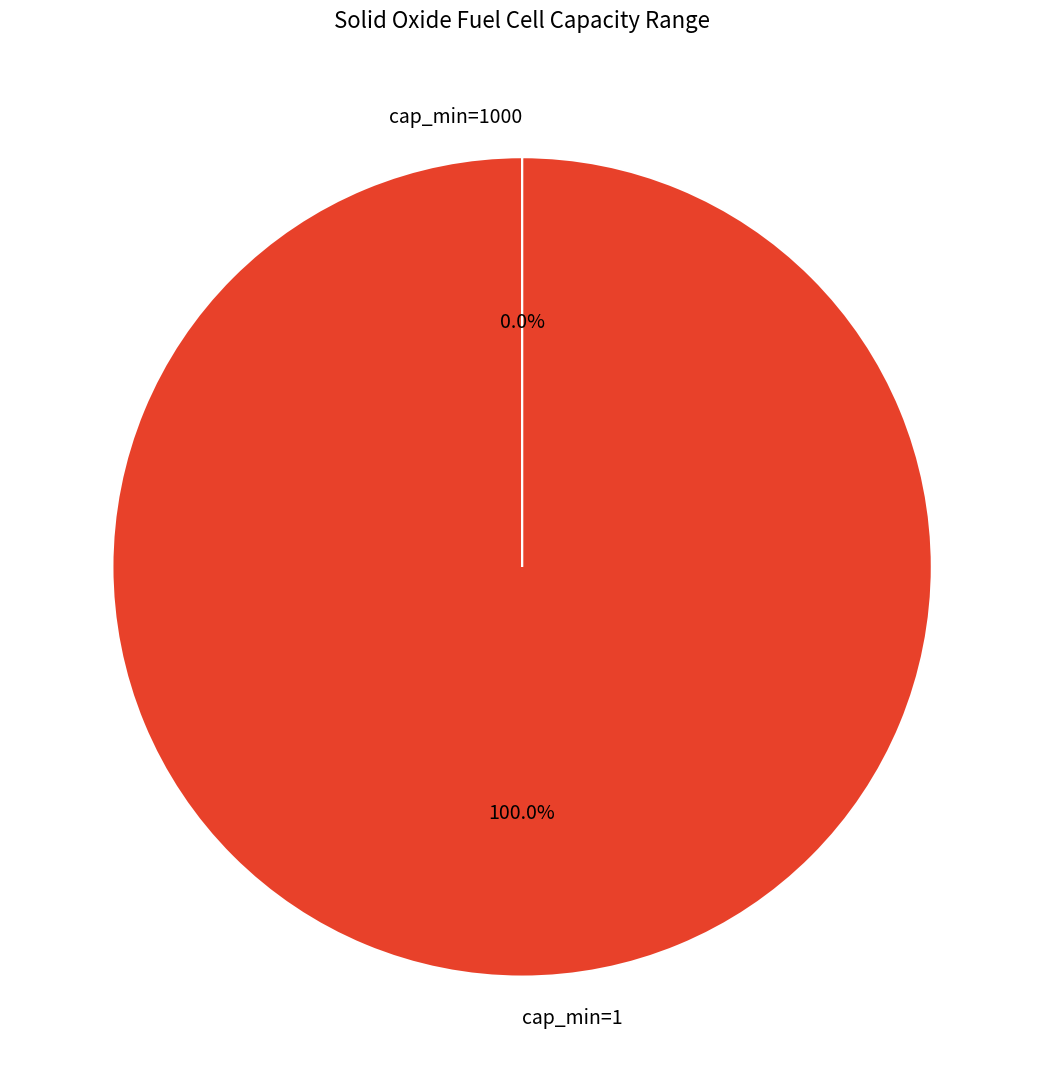

Which slice is the largest?

cap_min=1